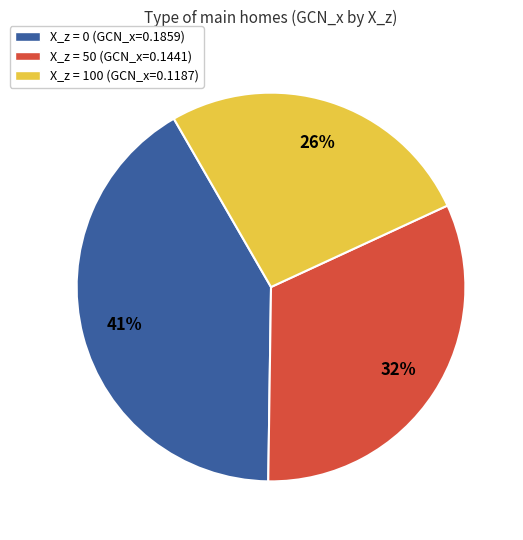

Does any single category account for the majority?

No